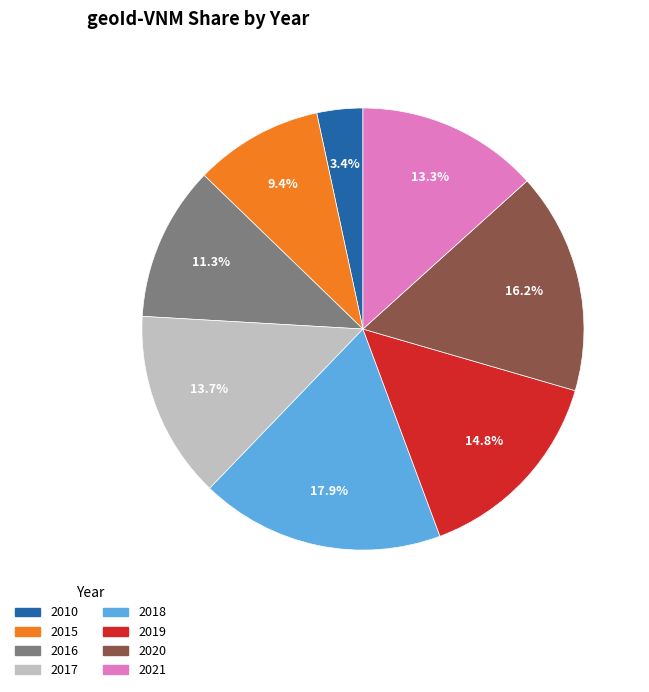

Is there a majority slice in this chart?

No